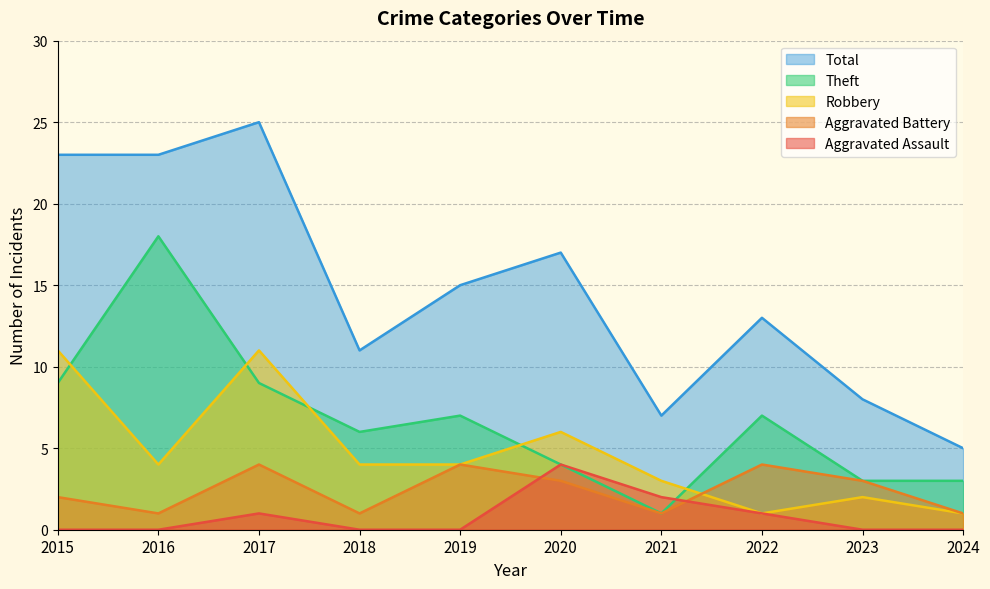

Reading left to right, extract all data points from this chart.

Aggravated Assault: 2015=0	2016=0	2017=1	2018=0	2019=0	2020=4	2021=2	2022=1	2023=0	2024=0
Aggravated Battery: 2015=2	2016=1	2017=4	2018=1	2019=4	2020=3	2021=1	2022=4	2023=3	2024=1
Robbery: 2015=11	2016=4	2017=11	2018=4	2019=4	2020=6	2021=3	2022=1	2023=2	2024=1
Theft: 2015=9	2016=18	2017=9	2018=6	2019=7	2020=4	2021=1	2022=7	2023=3	2024=3
Total: 2015=23	2016=23	2017=25	2018=11	2019=15	2020=17	2021=7	2022=13	2023=8	2024=5